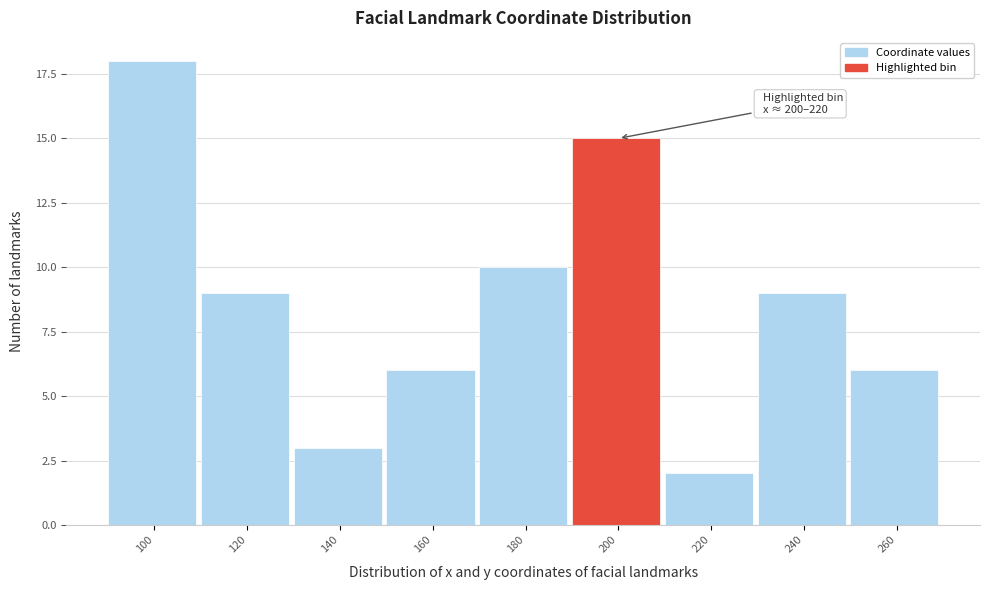

Reading left to right, extract all data points from this chart.

100=18	120=9	140=3	160=6	180=10	200=15	220=2	240=9	260=6